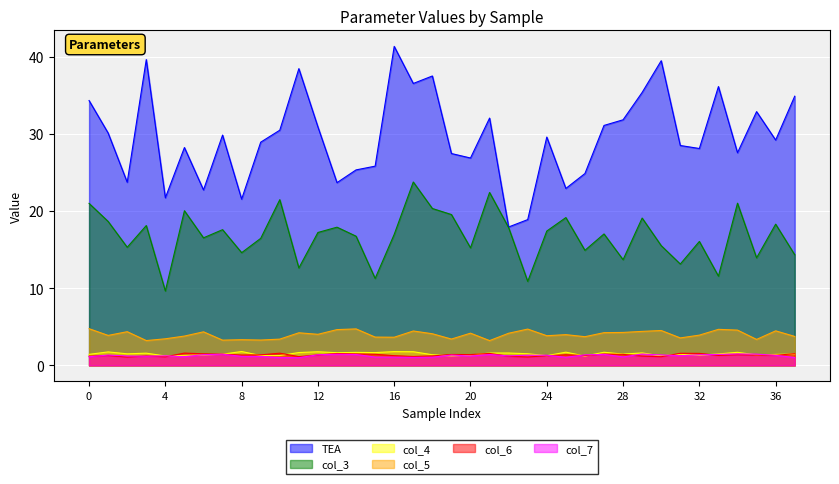

How many values in the col_5 series exceed 4?

19